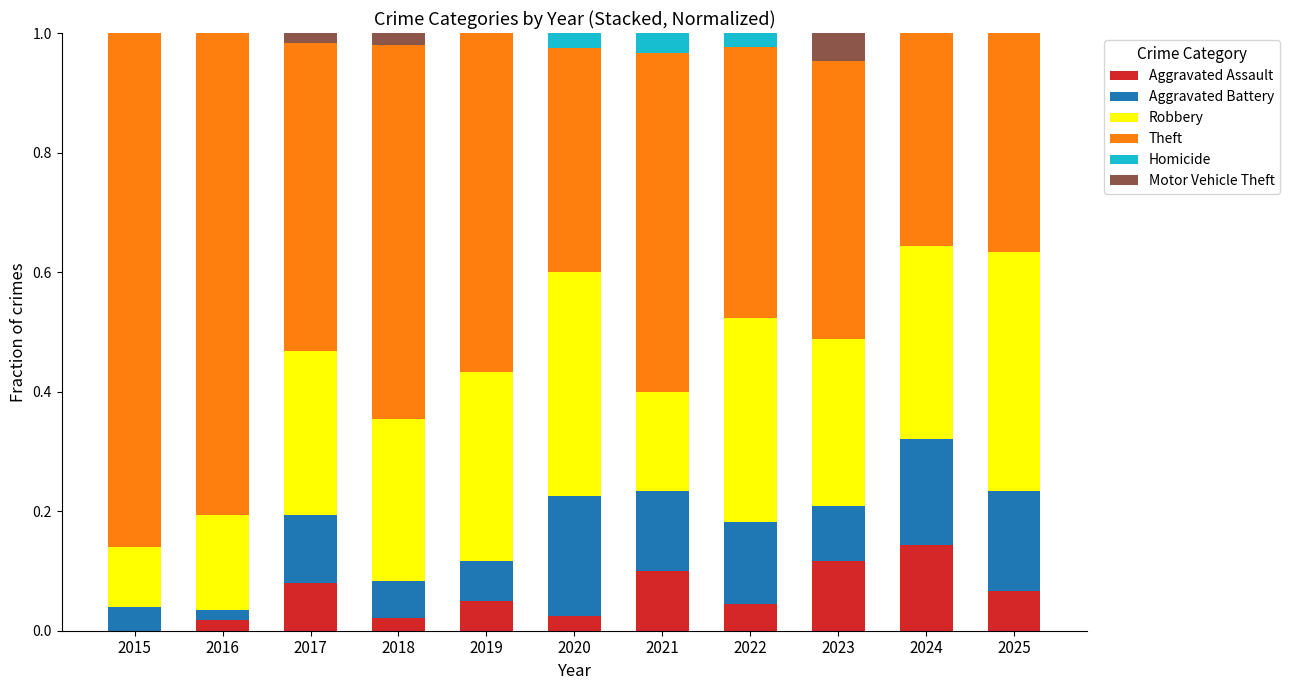

What is the total value across all series at 2022?

1.0